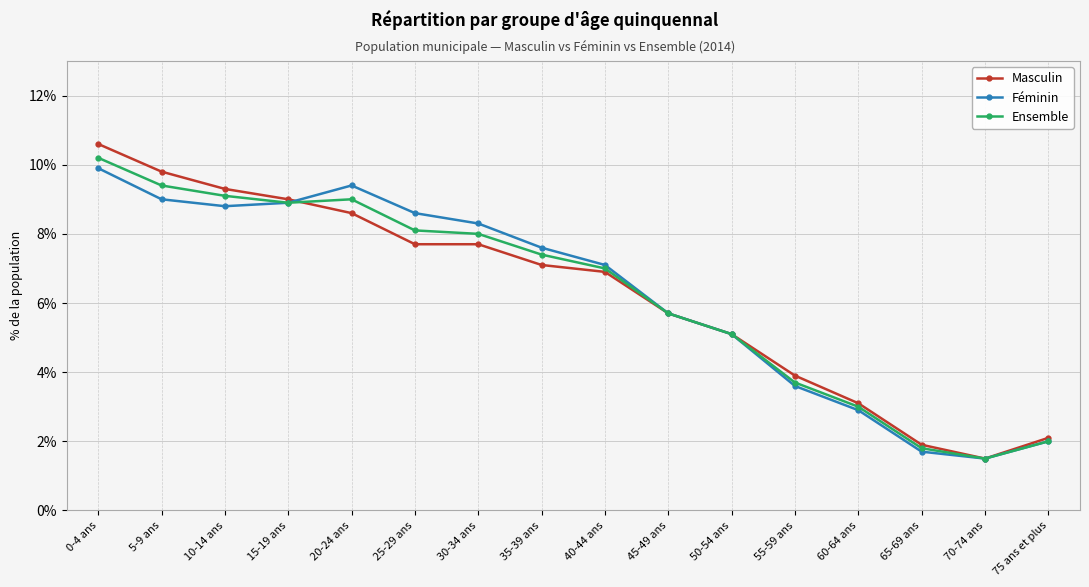

Between 25-29 ans and 35-39 ans, which series saw the biggest shift?

Féminin